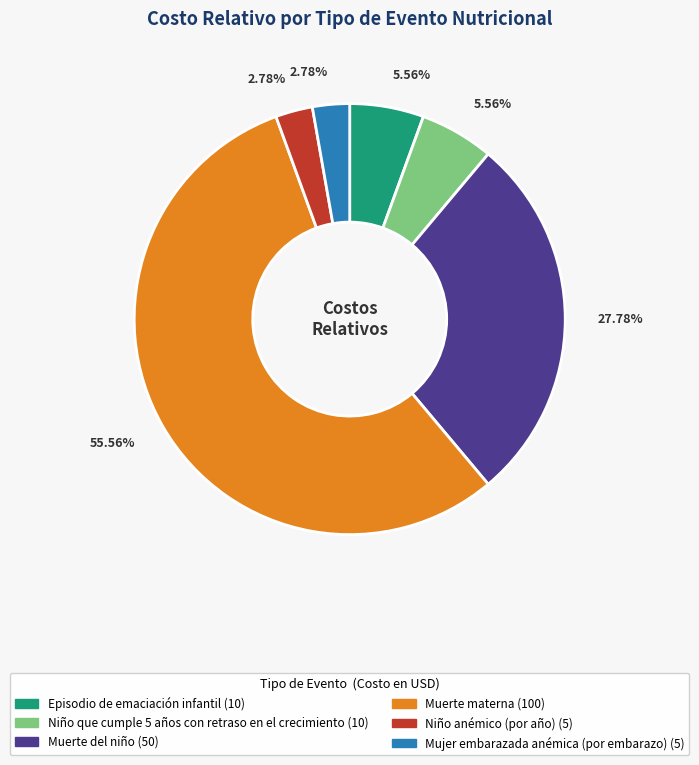

Which category has the biggest portion of the pie?

Muerte materna